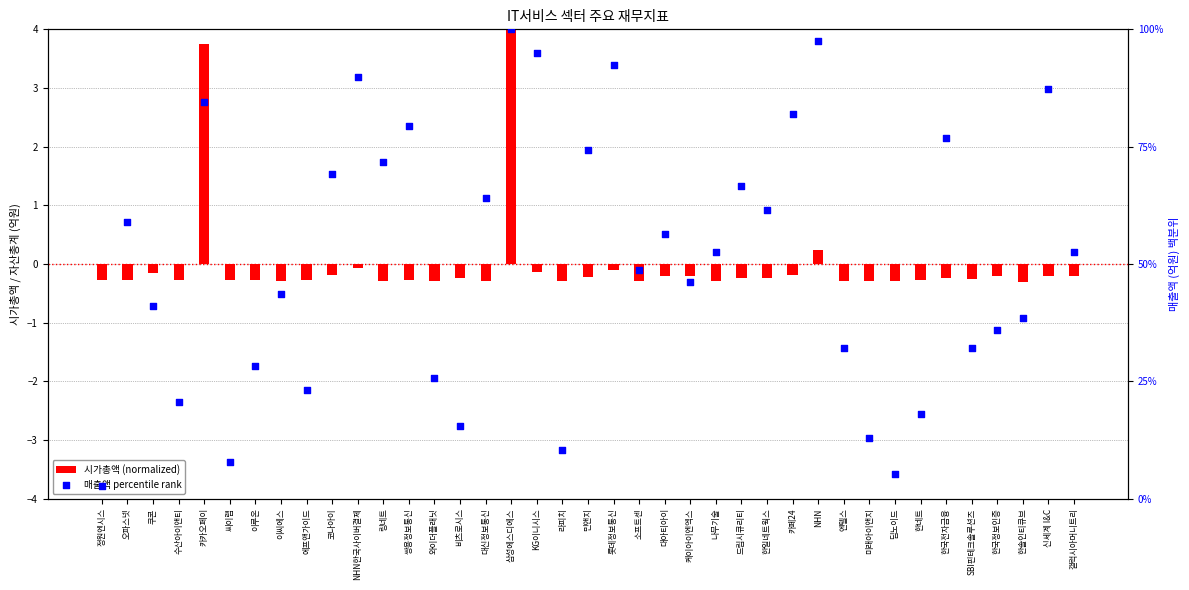

At which category is the sum across all series the highest?

삼성에스디에스